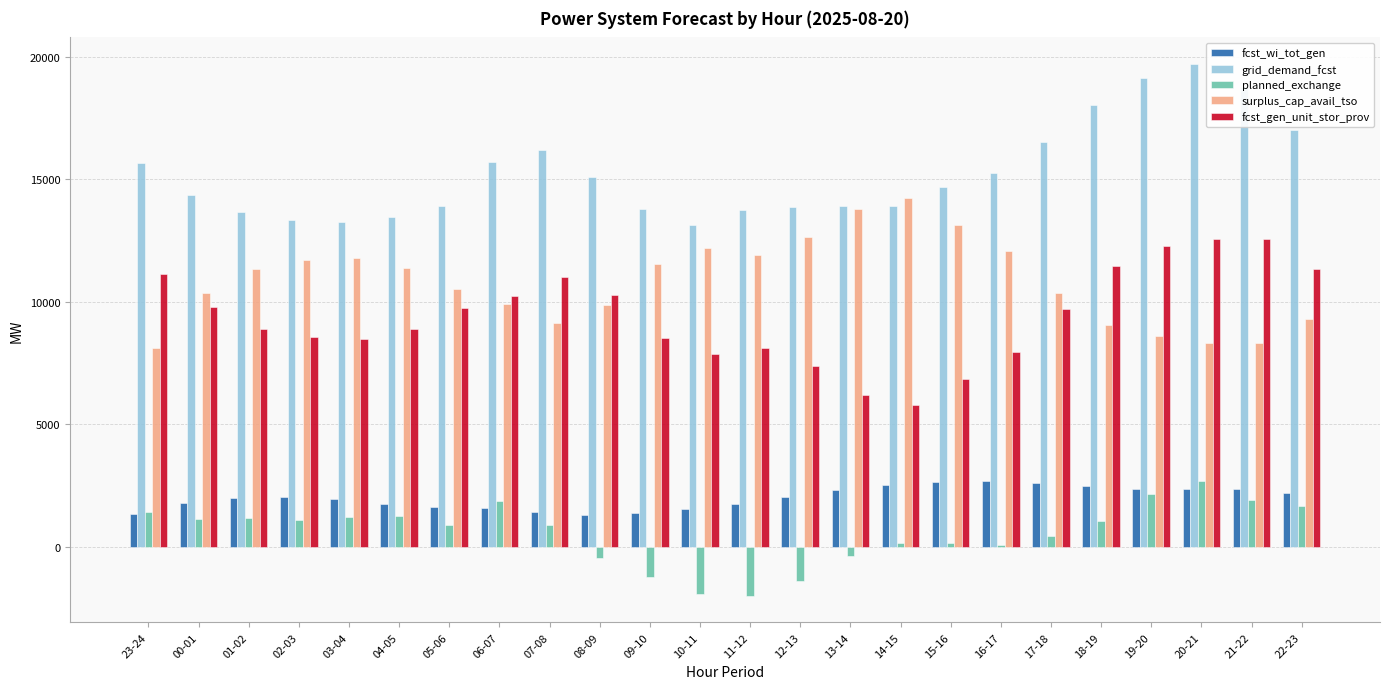

The value of planned_exchange at 03-04 is 1206. True or false?

True